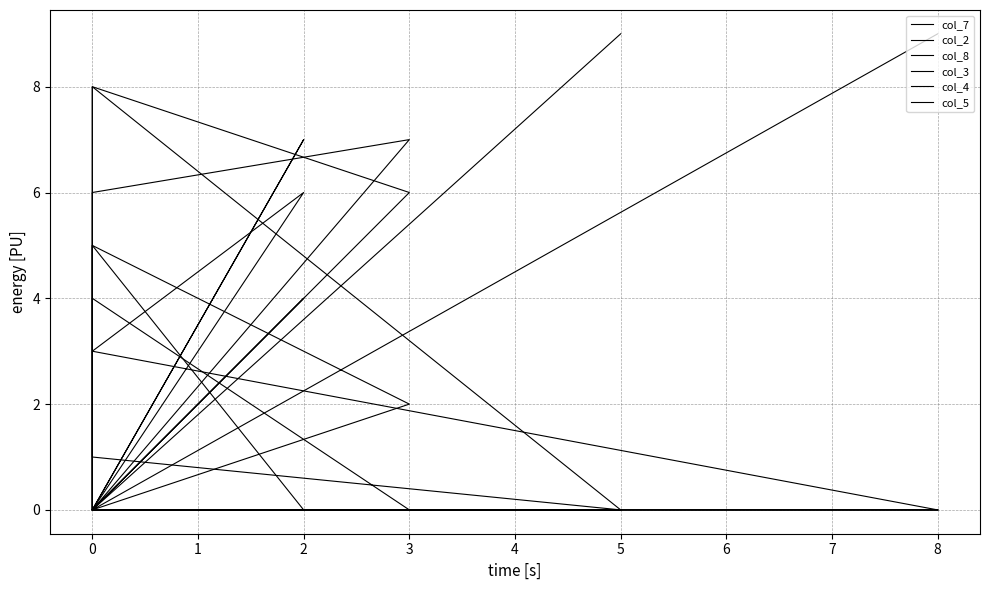

Rank the categories by col_3 value from highest to lowest.

0, 0, 8, 0, 2, 0, 3, 0, 5